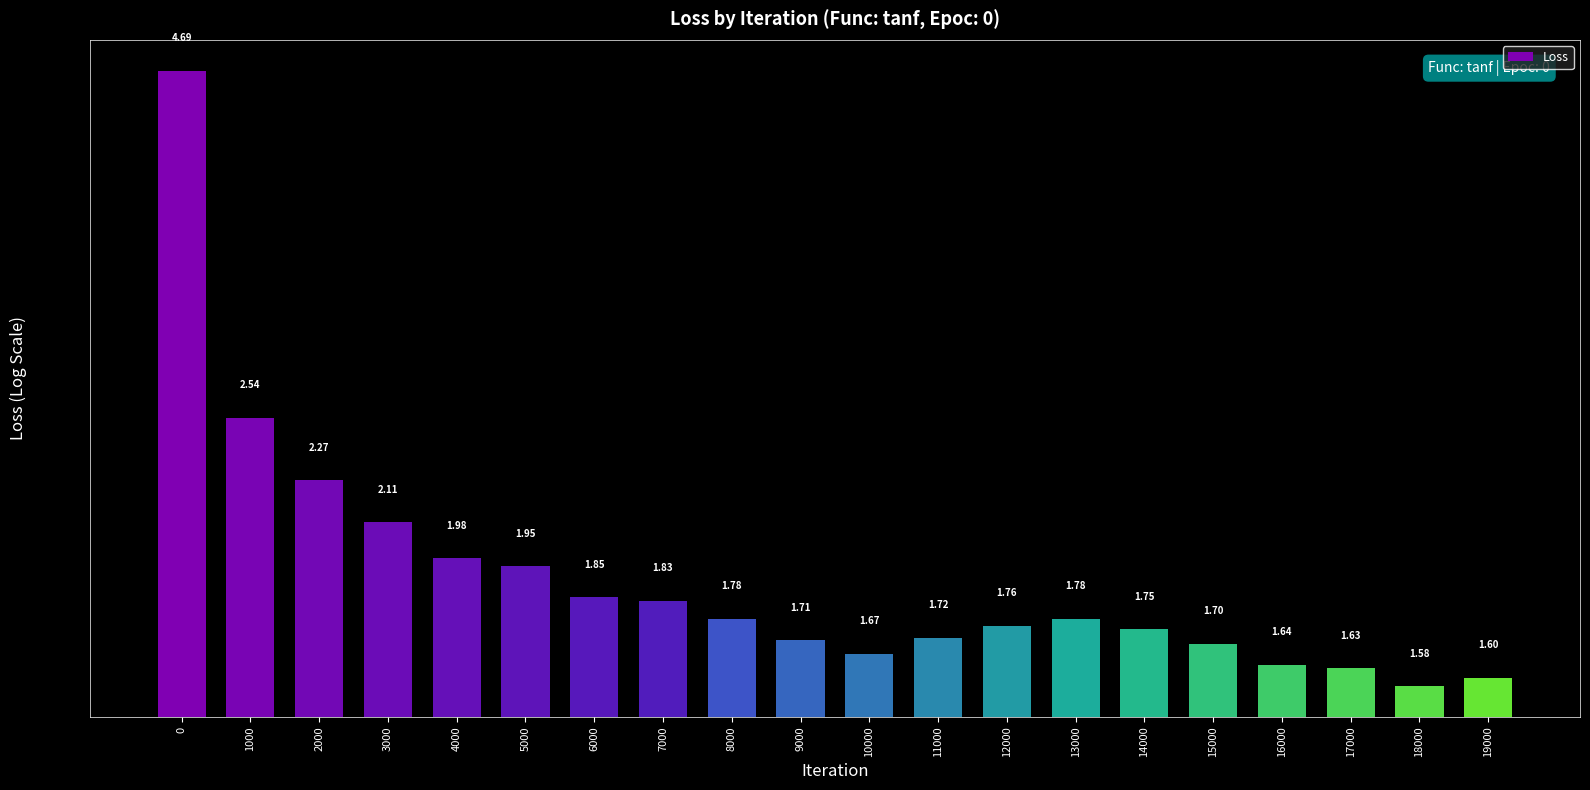

Reading right to left, what are all the values shown in this chart?

19000=1.6	18000=1.6	17000=1.6	16000=1.6	15000=1.7	14000=1.7	13000=1.8	12000=1.8	11000=1.7	10000=1.7	9000=1.7	8000=1.8	7000=1.8	6000=1.8	5000=2.0	4000=2.0	3000=2.1	2000=2.3	1000=2.5	0=4.7